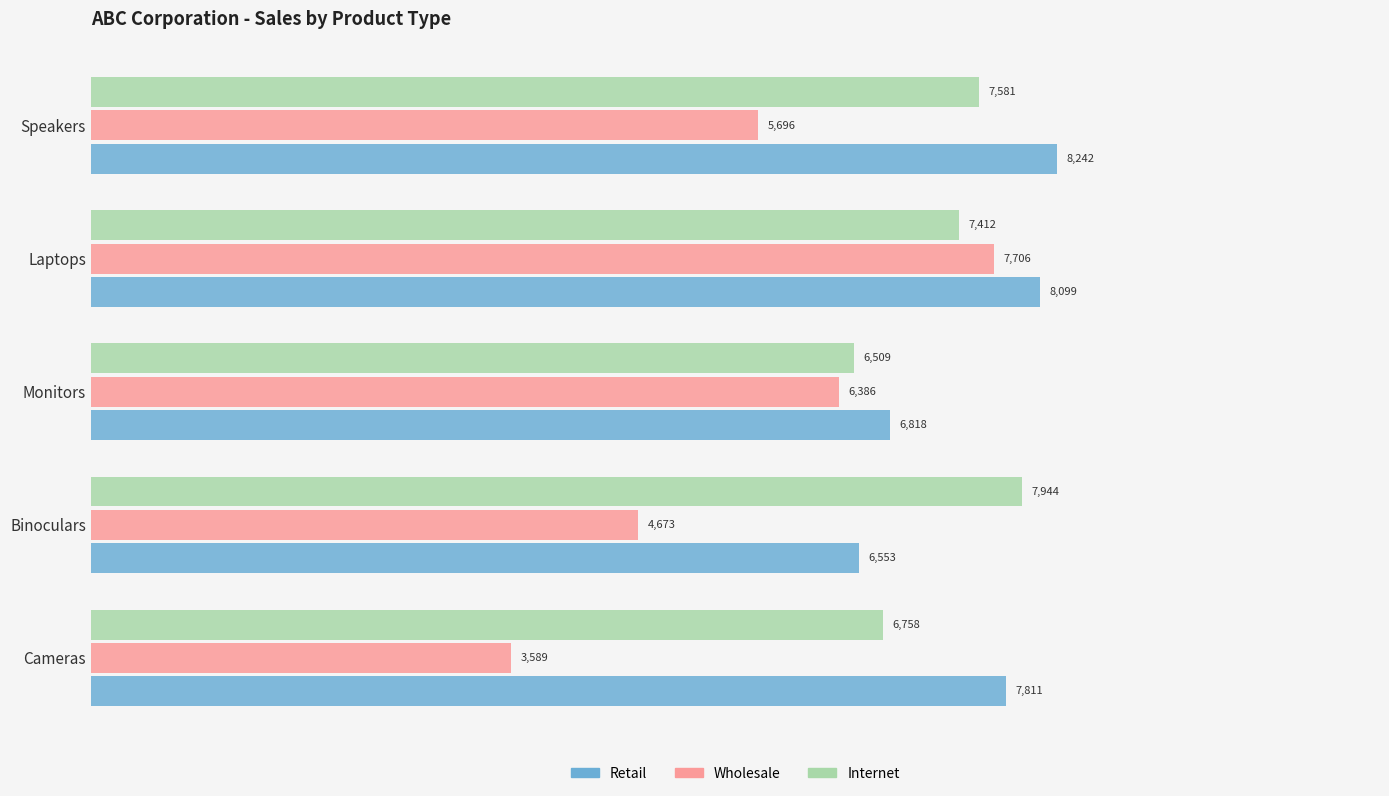

What is the average value of the Internet series?

7241